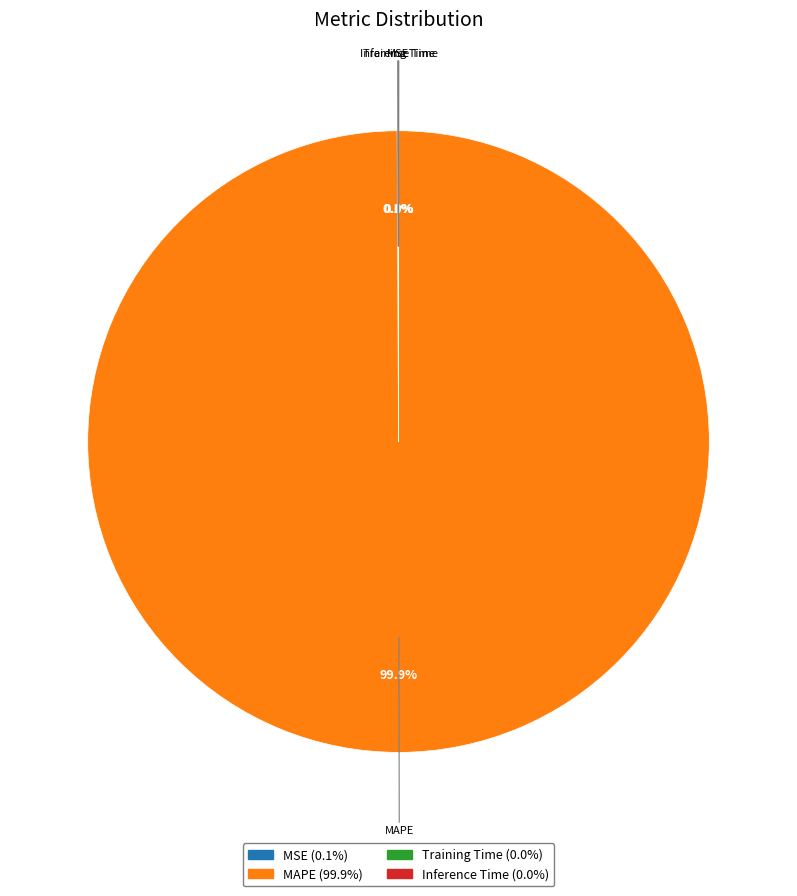

Which category accounts for the majority?

MAPE